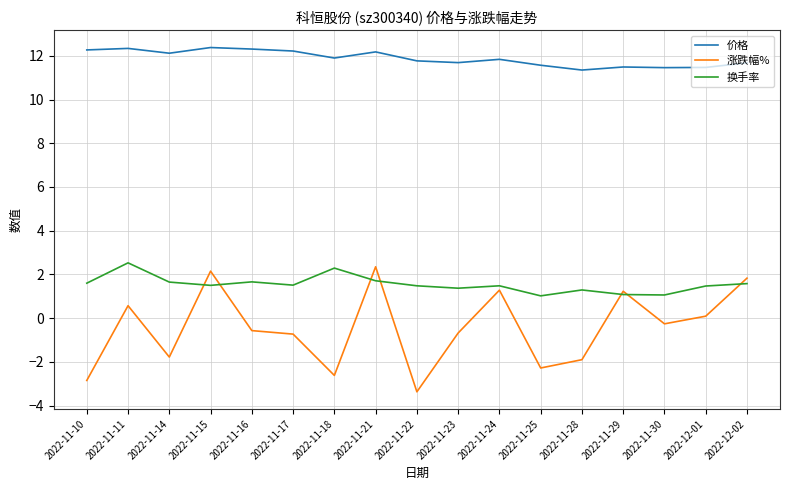

The 涨跌幅% series shows -0.6 at 2022-11-16. True or false?

True